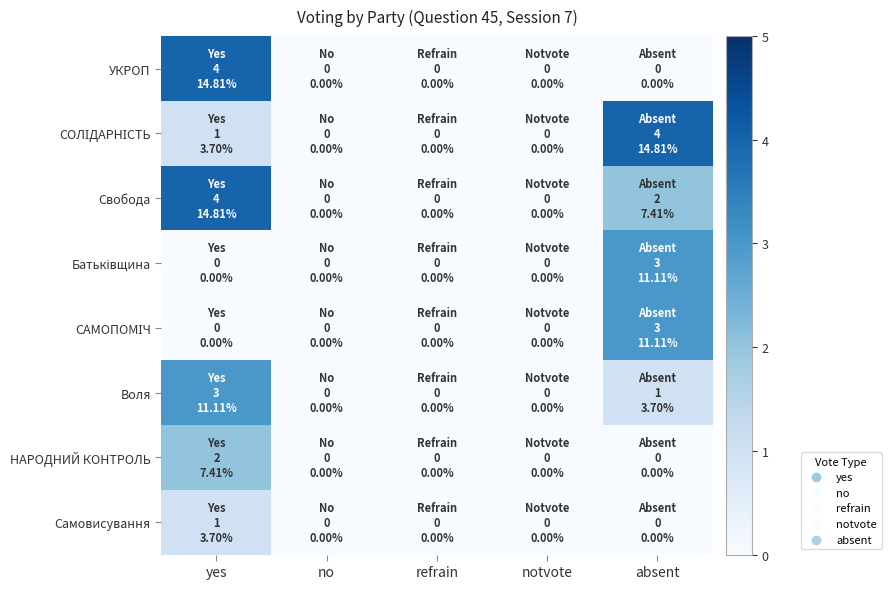

How many distinct data groups are displayed?

8